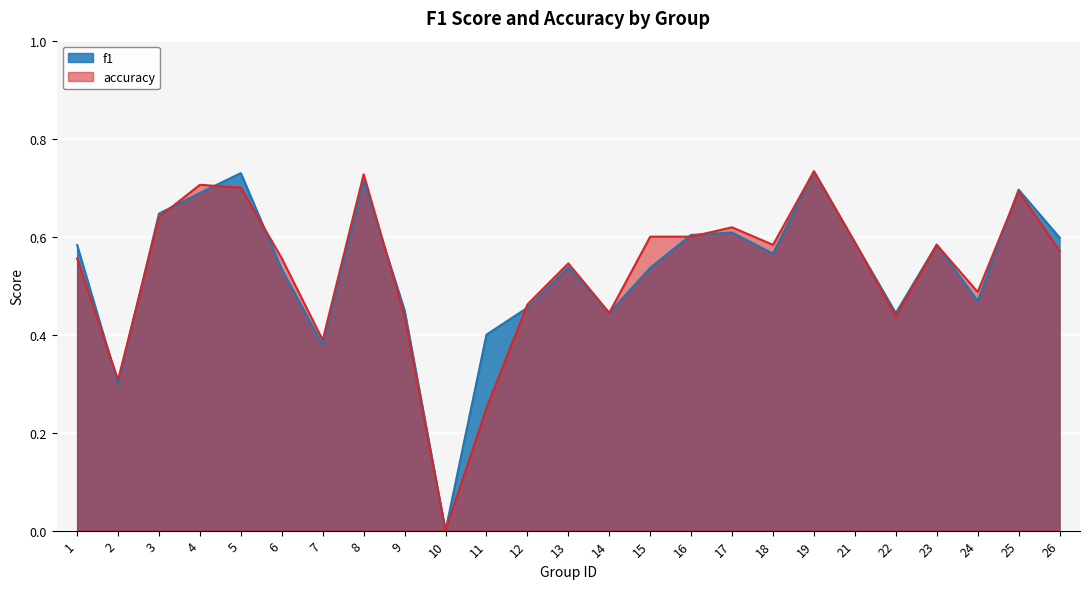

What is the difference between the second highest and minimum values in the accuracy series?

0.7